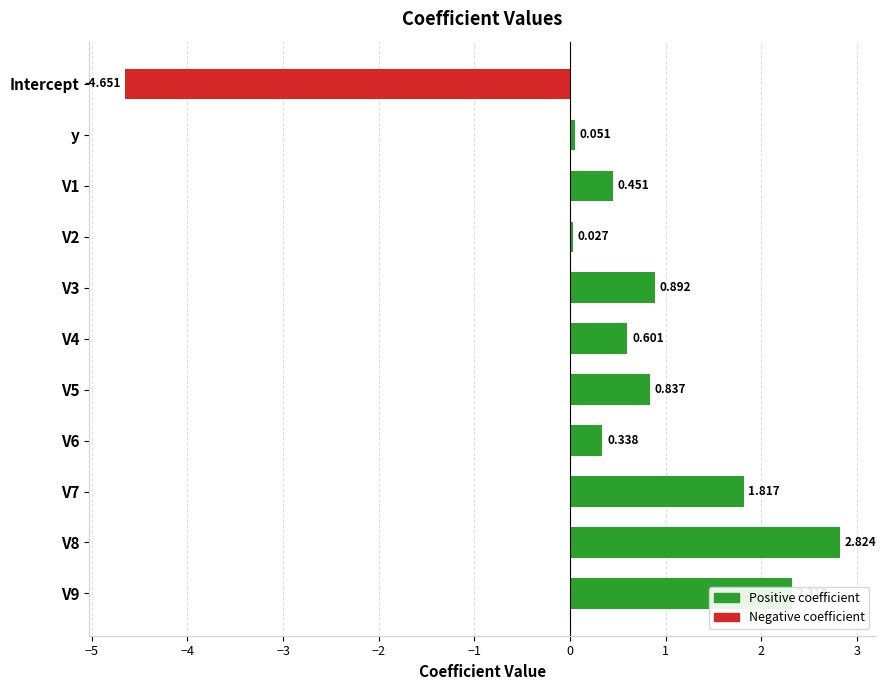

List the series in order of their peak value, highest first.

Positive coefficient, Negative coefficient